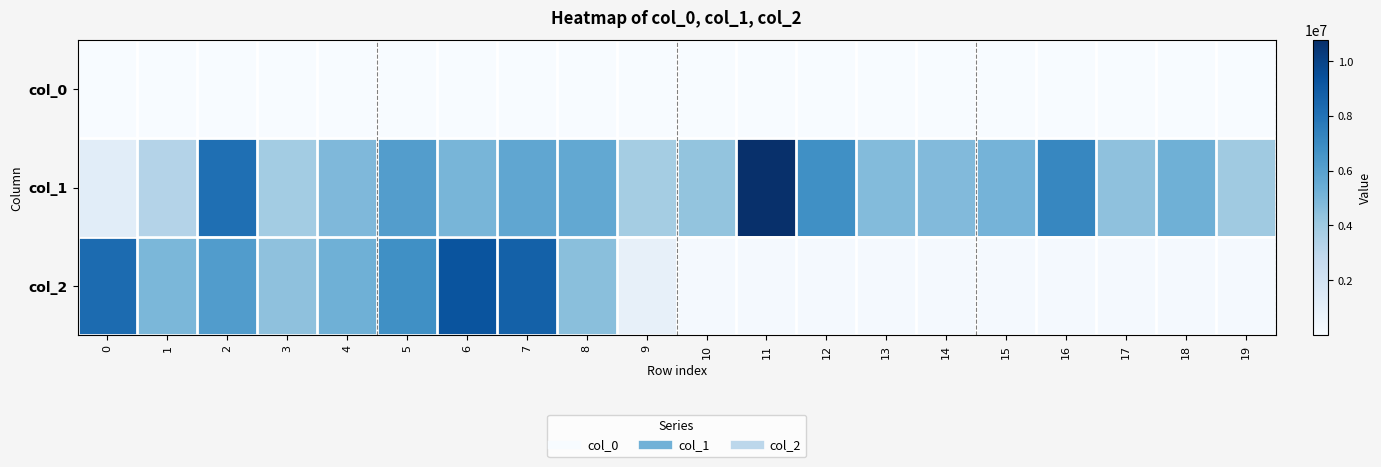

Which series has the widest spread of values?

row_1